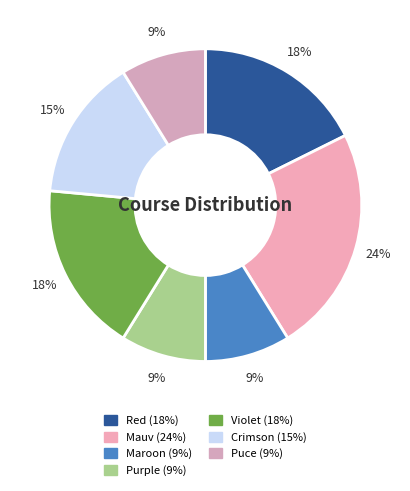

To the nearest percent, what is the combined percentage of Puce and Mauv?

32%